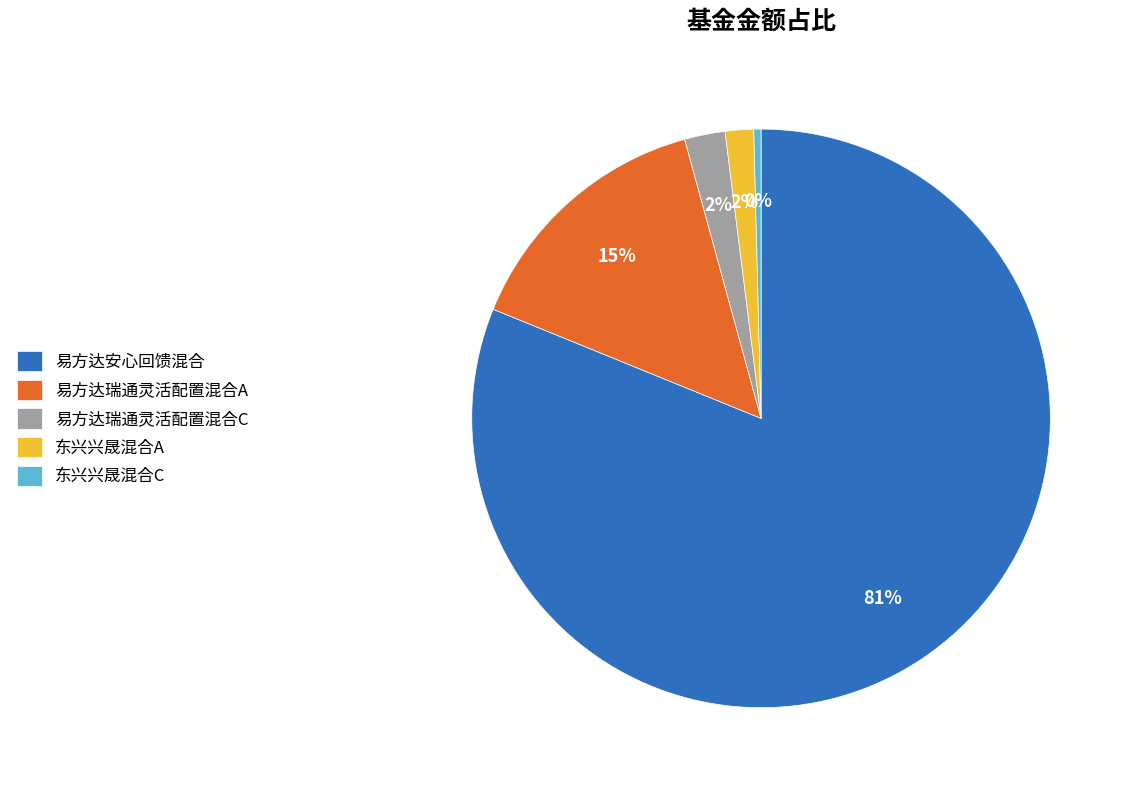

The 易方达瑞通灵活配置混合C slice represents 14% of the pie. True or false?

False